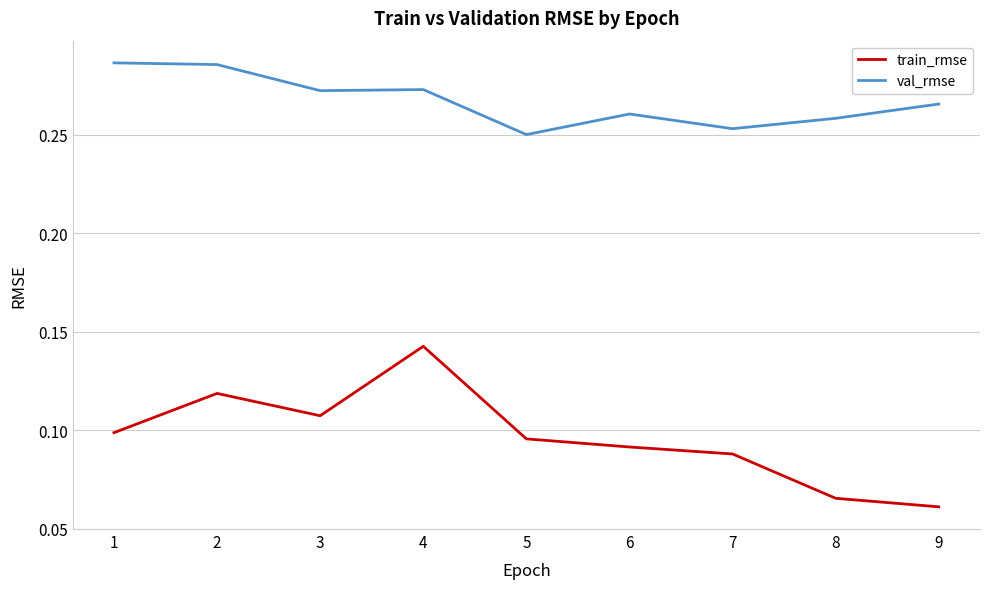

At which category is the sum across all series the highest?

4